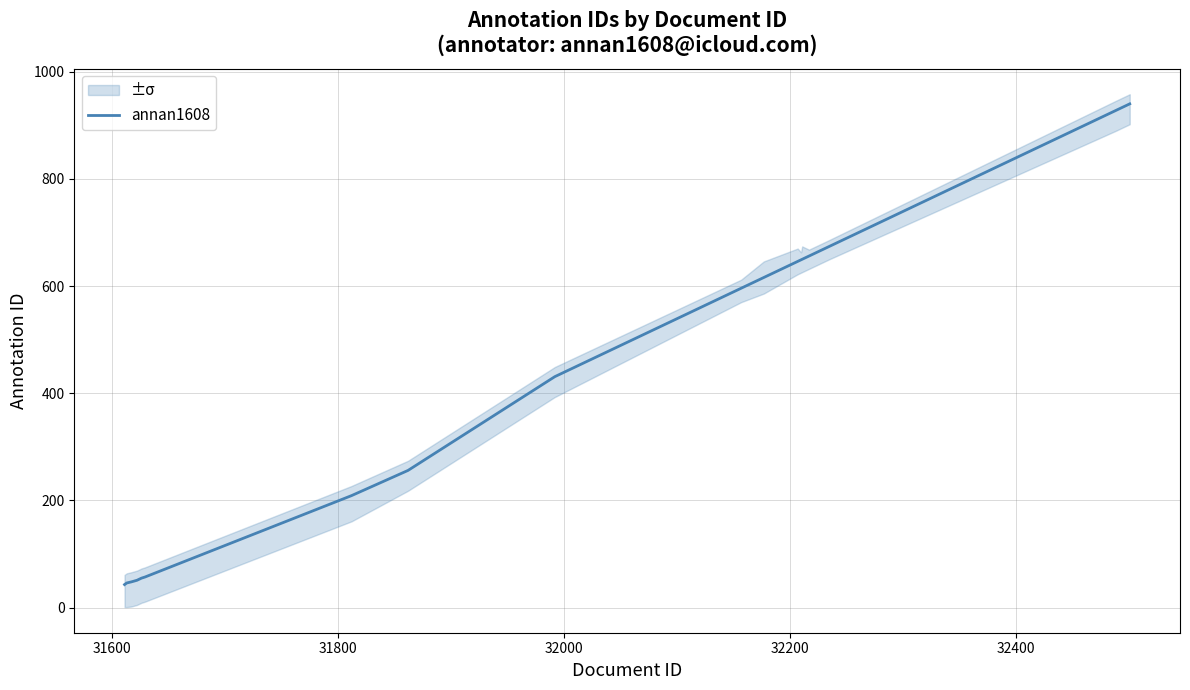

True or false: the data has more than 1 interior local peaks.

False